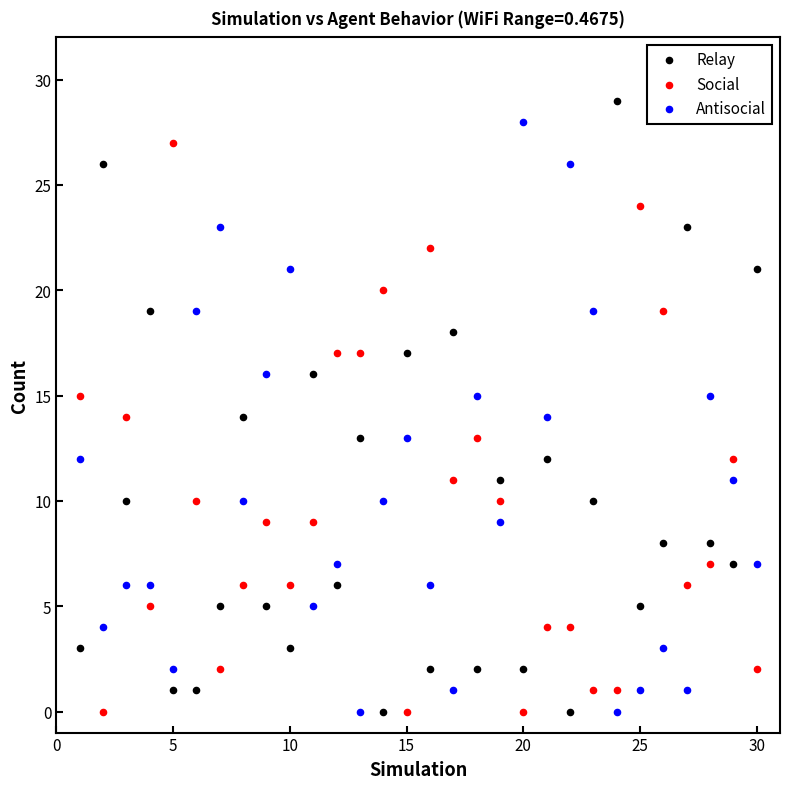

Which series has the largest Y range (max minus min)?

Relay